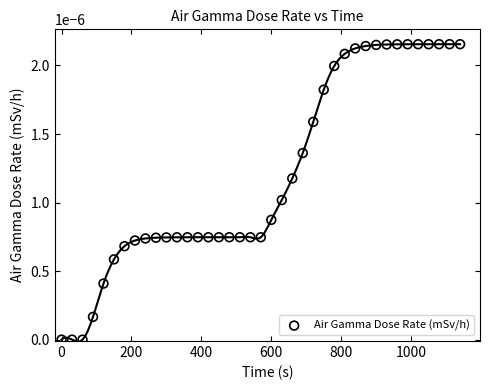

What is the range of X values (max minus min)?

1140.0